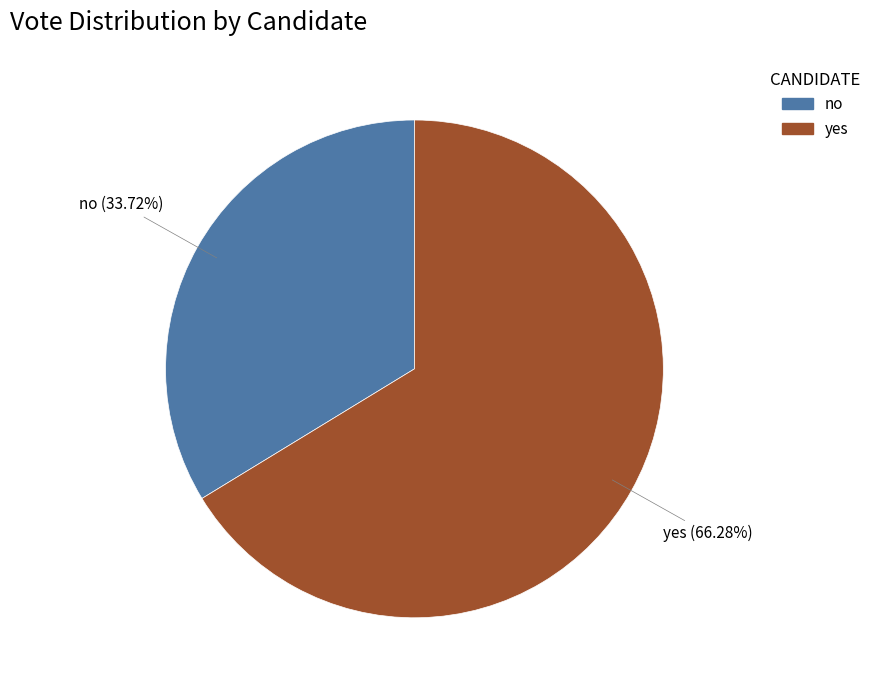

Which category has the smallest portion of the pie?

no